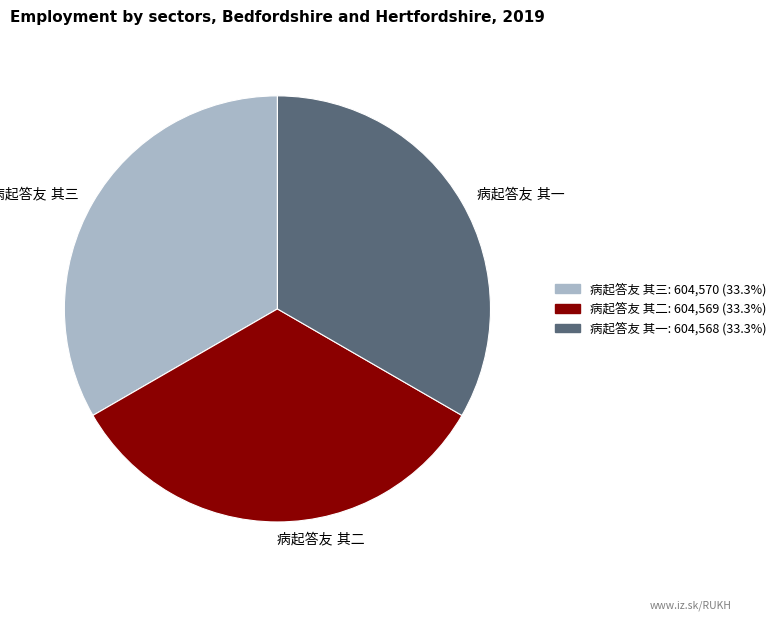

Does any single category account for the majority?

No